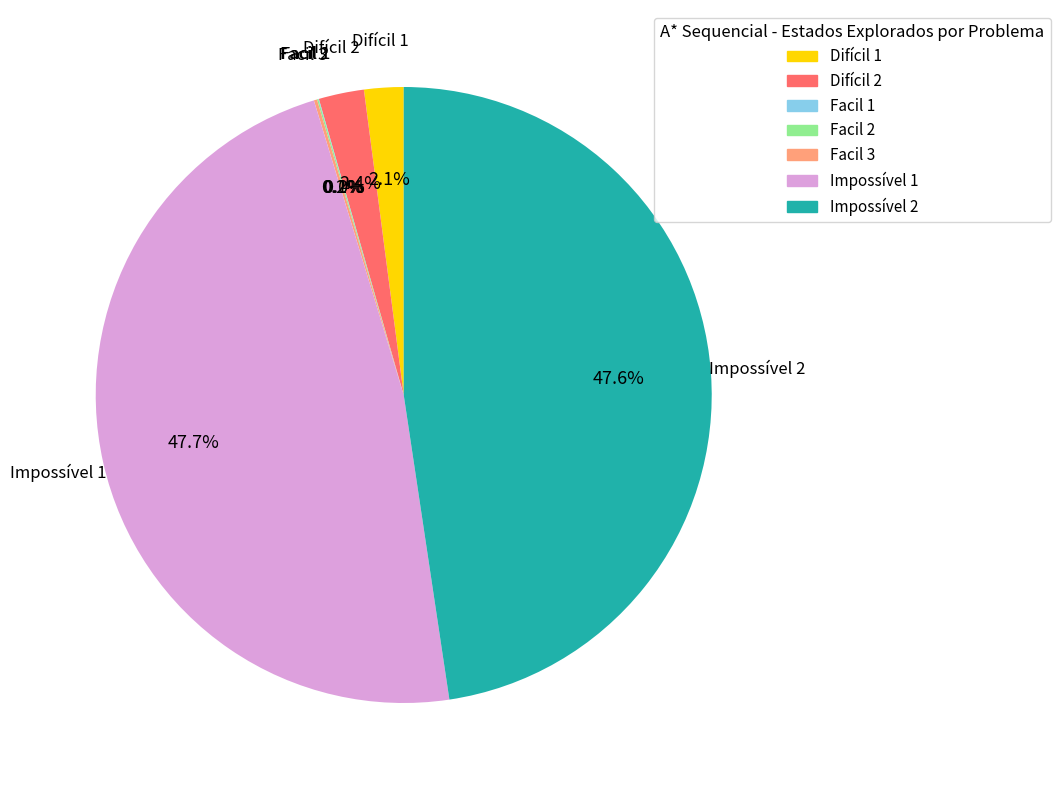

Does any single category account for the majority?

No